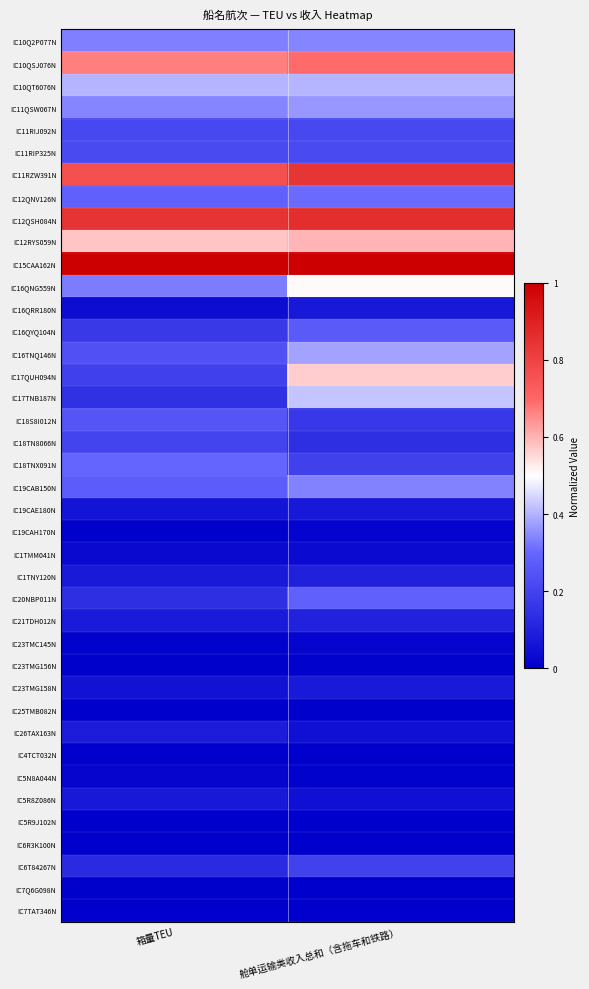

Which category has the lowest value across all series?

箱量TEU